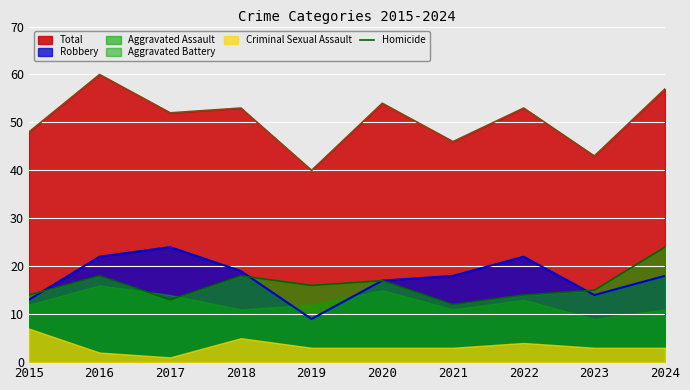

True or false: Total and Homicide intersect in this chart.

False